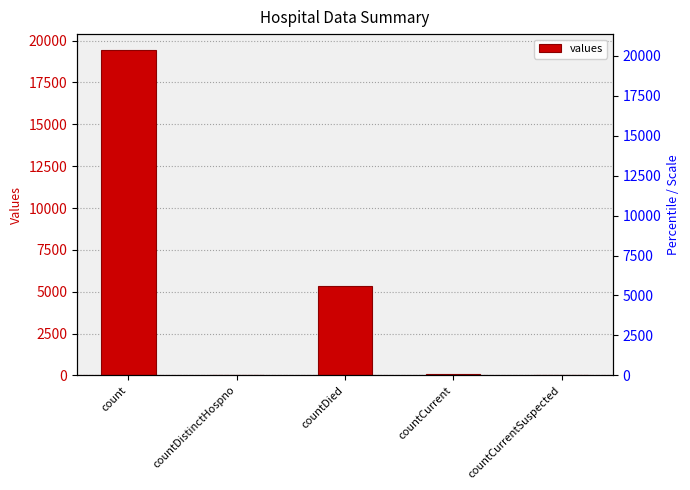

Rank the categories by value from lowest to highest.

countCurrentSuspected, countDistinctHospno, countCurrent, countDied, count